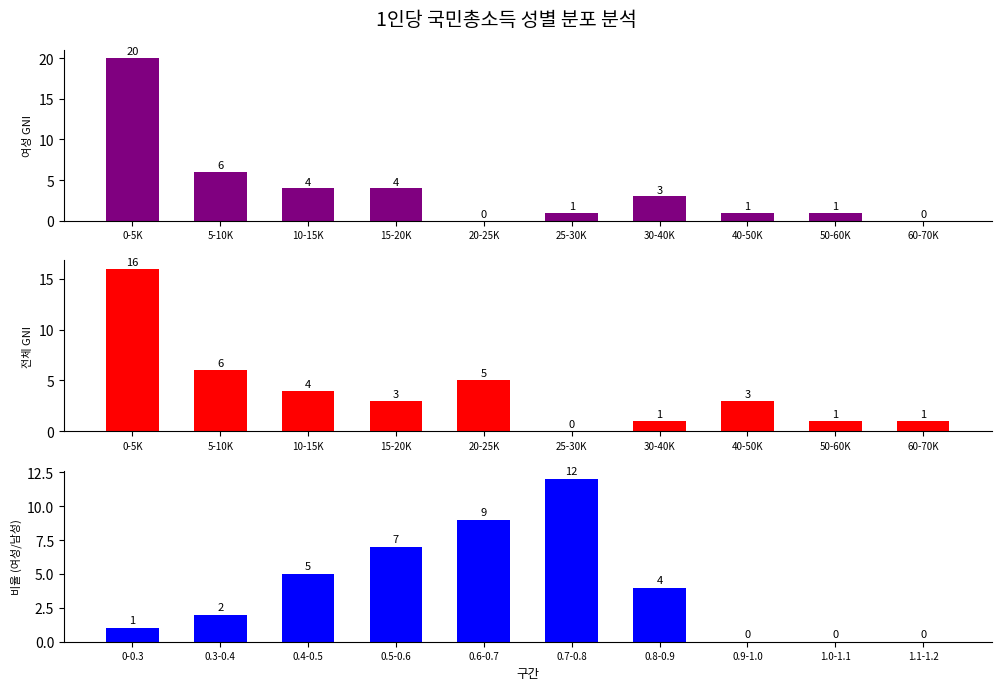

Between 25-30K and 40-50K, which is larger?

25-30K